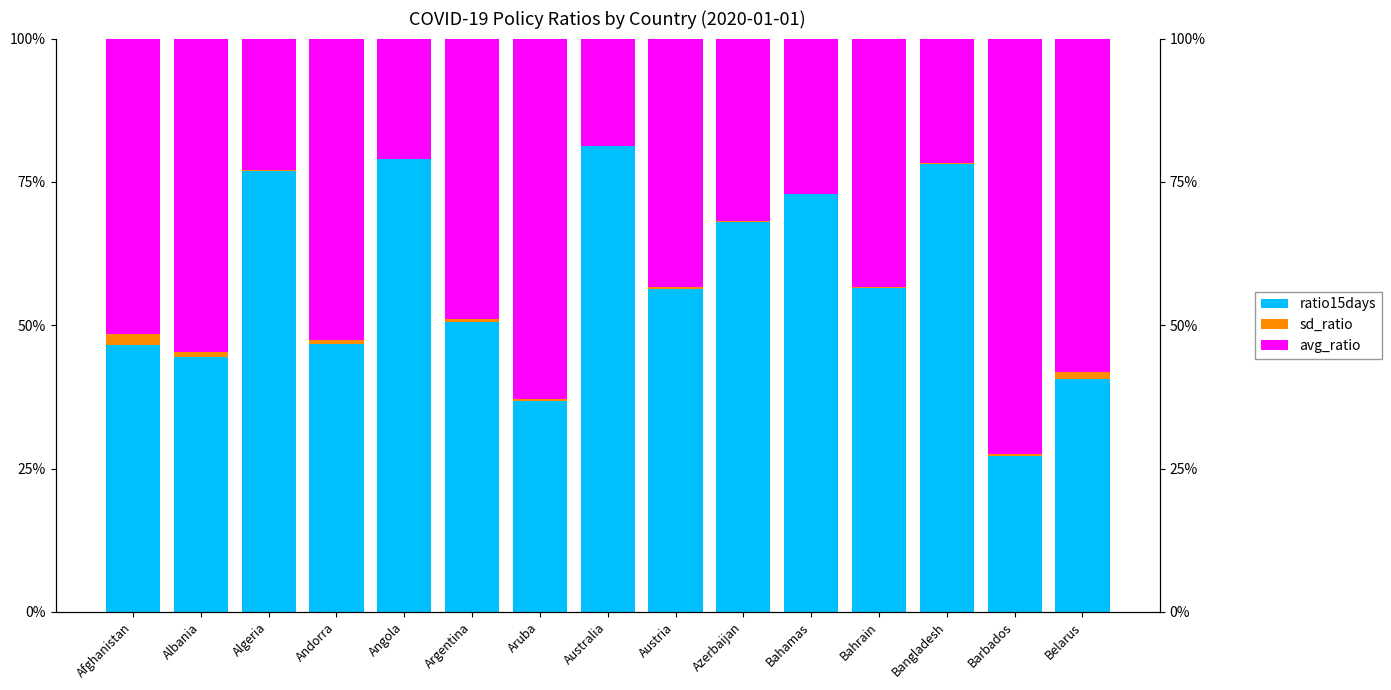

What is the highest value of the avg_ratio series?

72.4